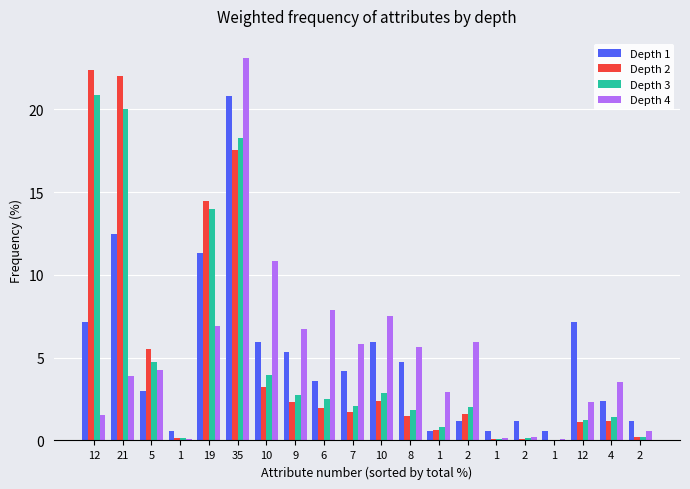

List the series in order of their peak value, lowest first.

Depth 1, Depth 3, Depth 2, Depth 4